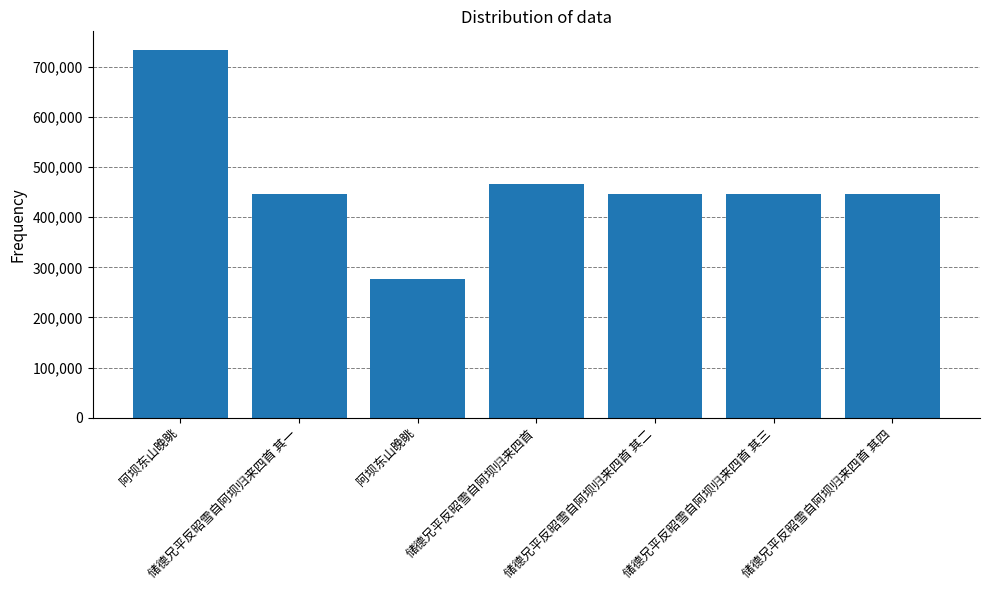

The value at 阿坝东山晚眺 is 733911. True or false?

True